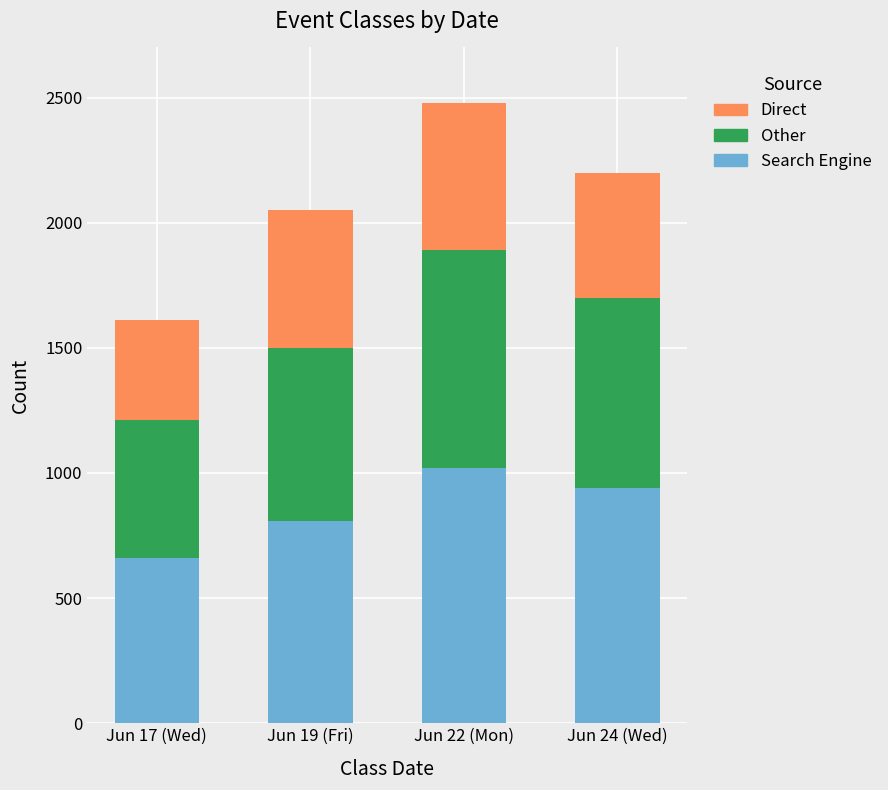

At which category is the sum across all series the highest?

Jun 22 (Mon)